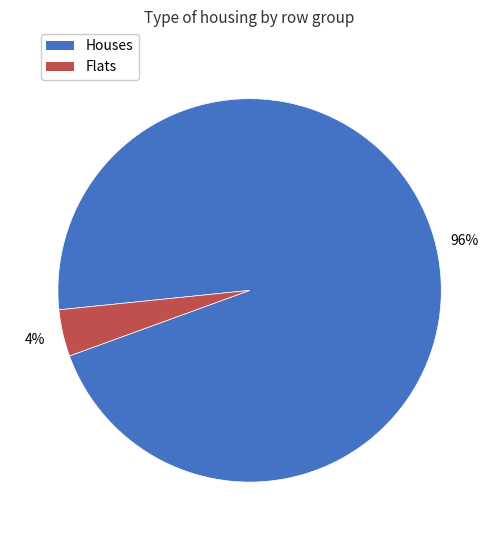

Is there a majority slice in this chart?

Yes